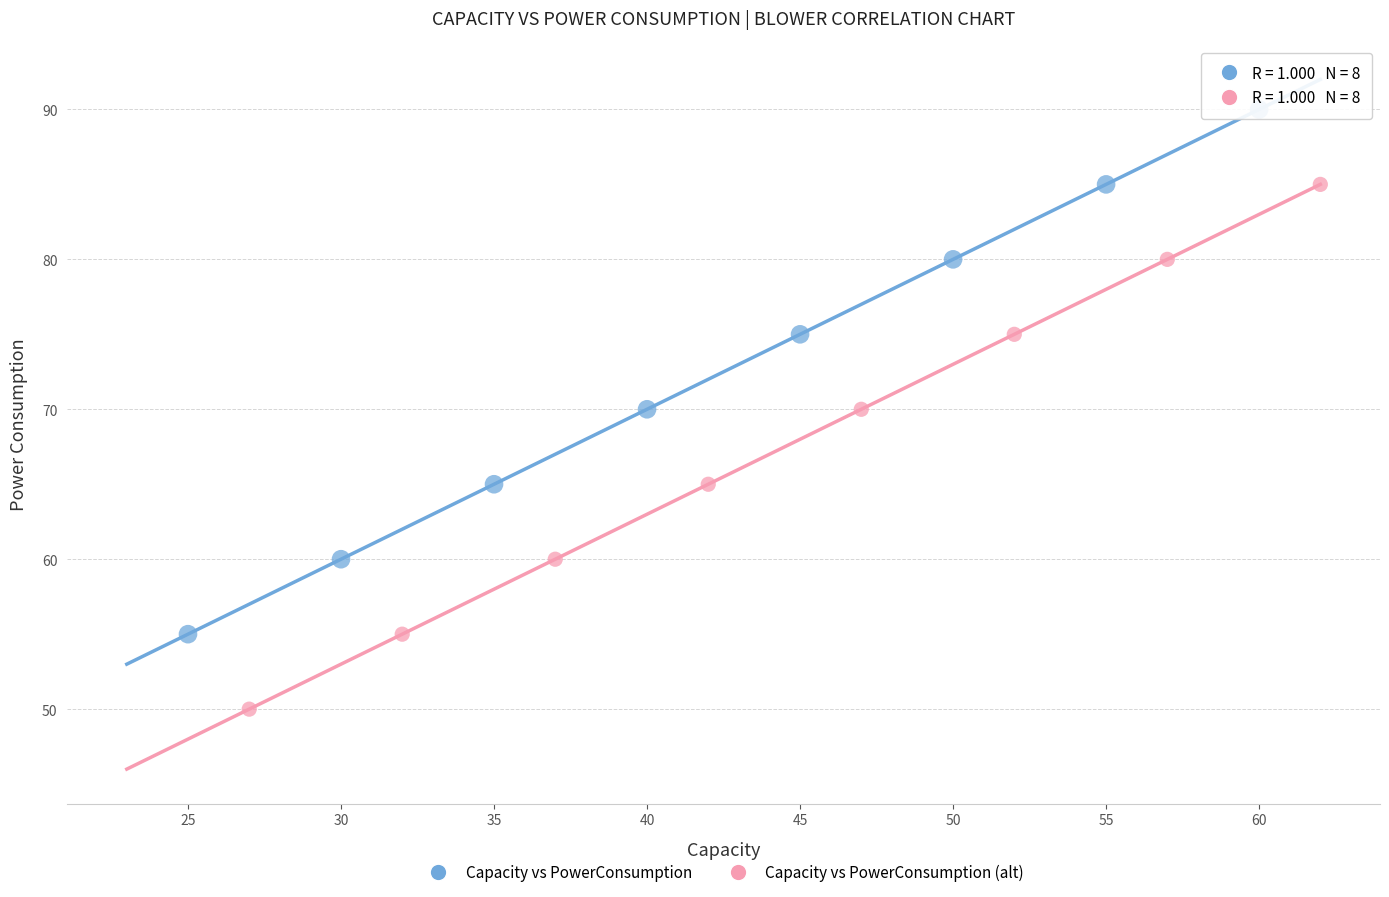

Which series contains the lowest Y value?

Capacity vs PowerConsumption (alt)